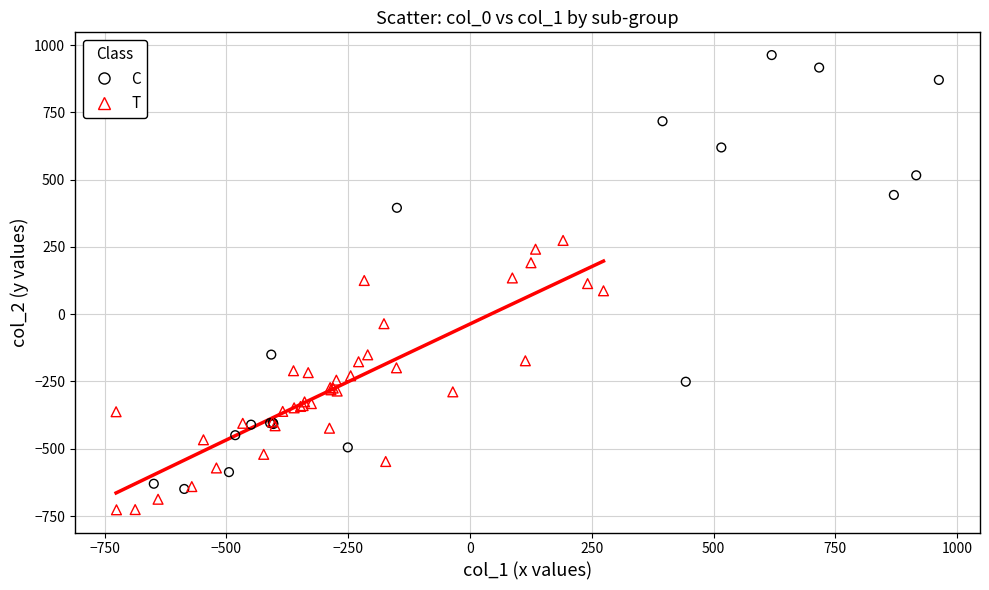

Which series reaches the minimum Y coordinate?

T